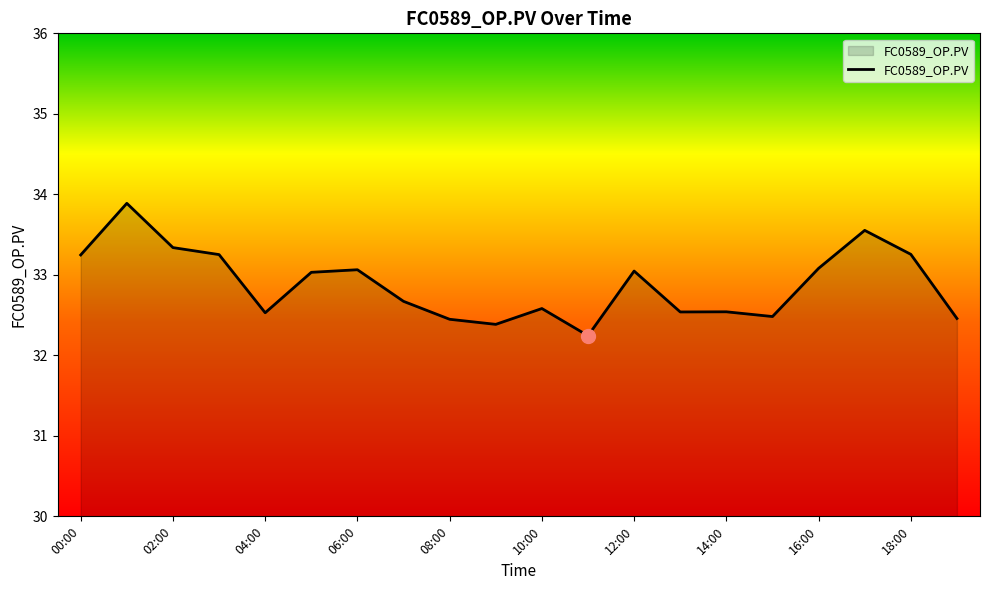

What is the smallest value displayed?

32.2